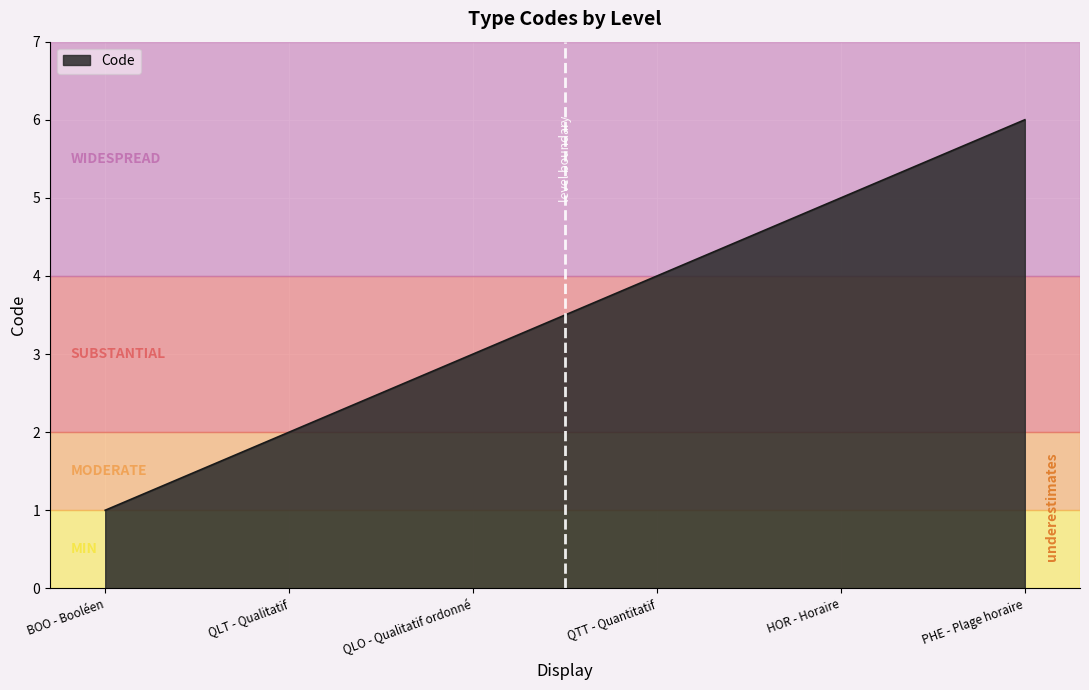

Which has a higher value, BOO - Booléen or PHE - Plage horaire?

PHE - Plage horaire